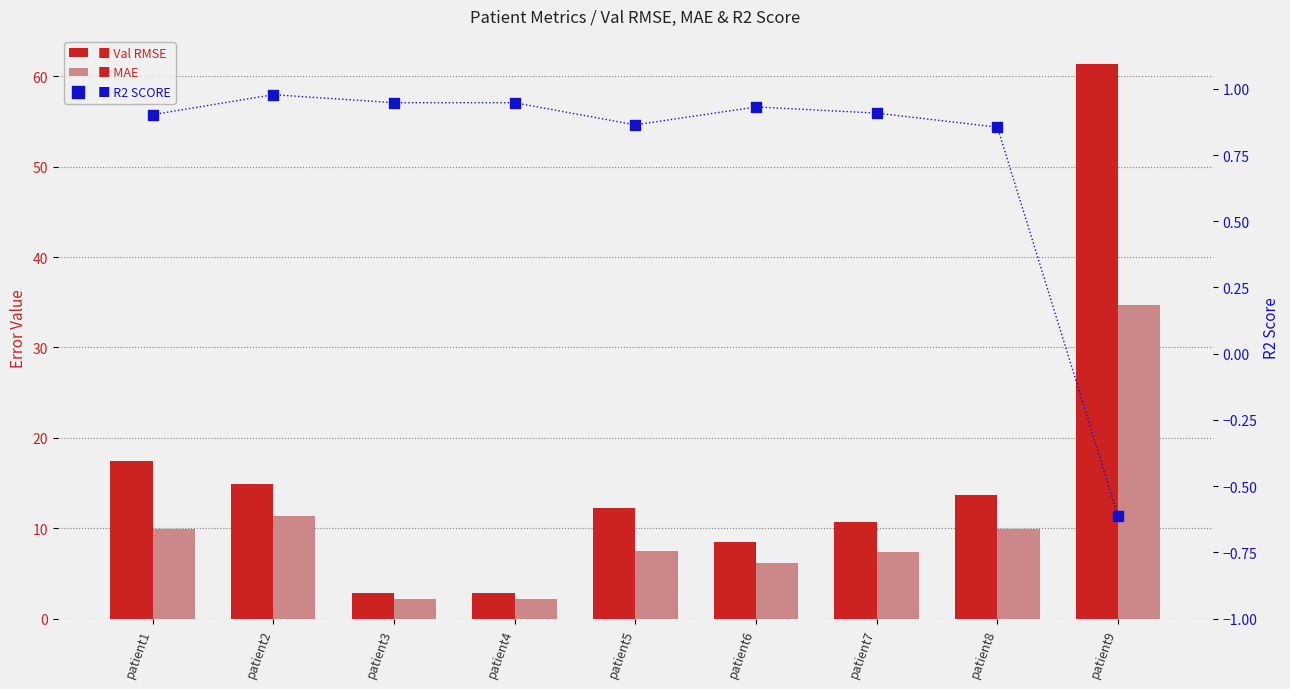

What are all the series names shown in the legend?

Val RMSE, MAE, R2 SCORE